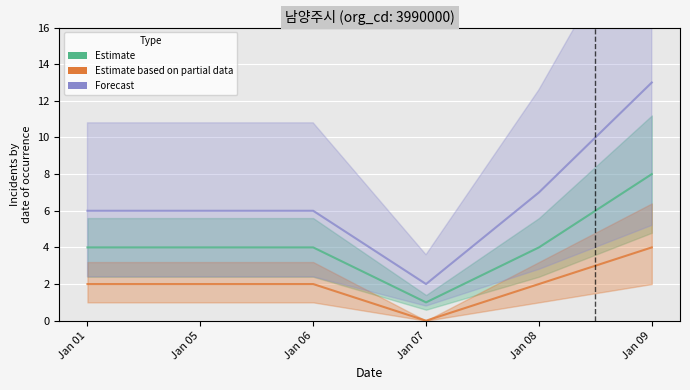

At how many categories does at least one series exceed 5?

5